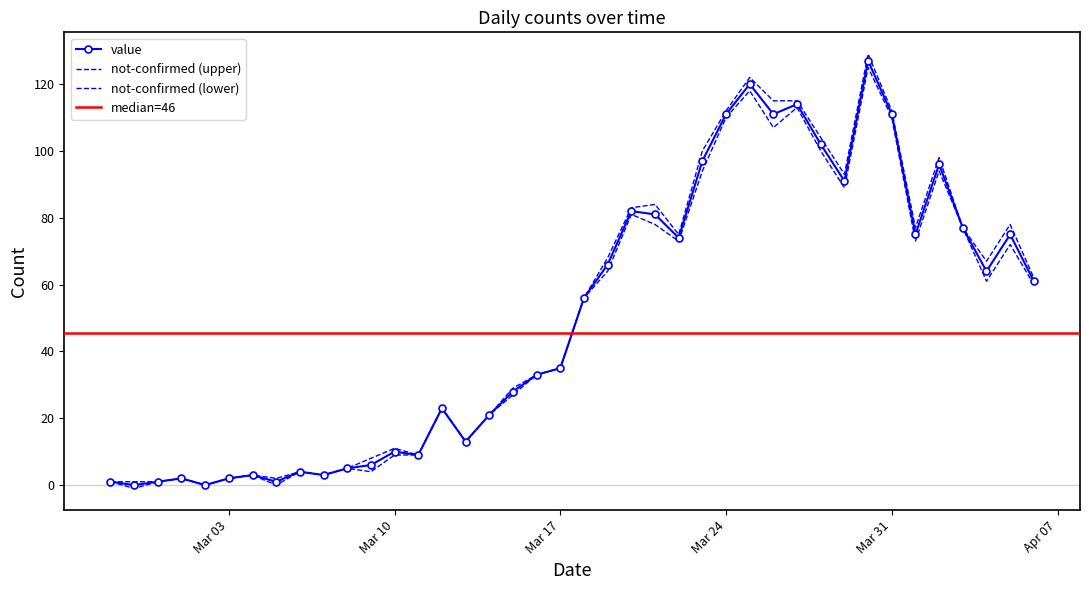

At which label is the value closest to 63?

2020-04-04